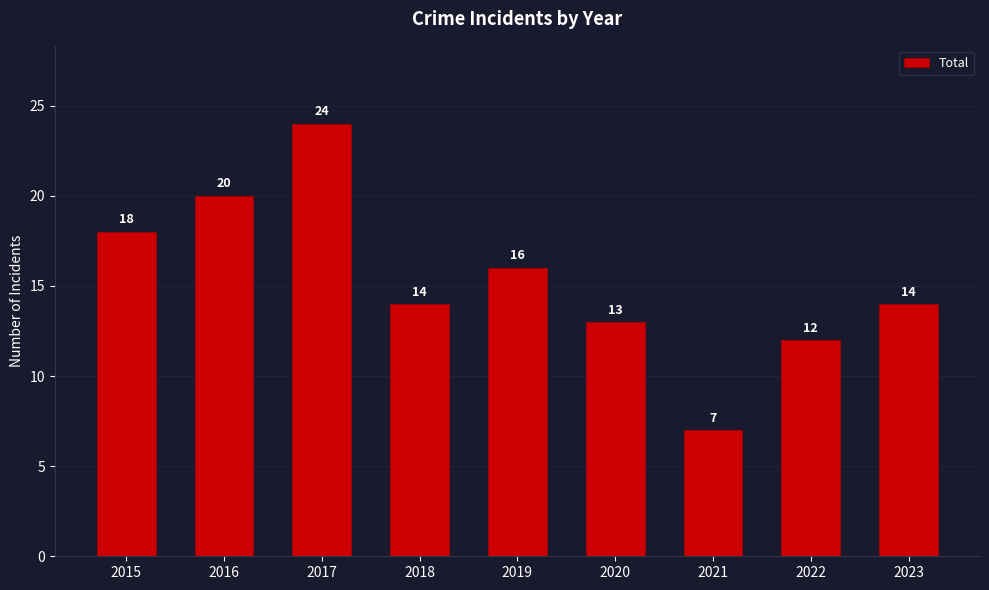

How many bars are there in total?

9